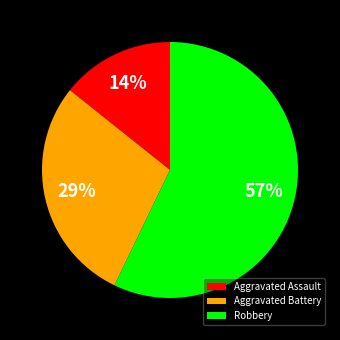

Between Aggravated Assault and Robbery, which is larger?

Robbery